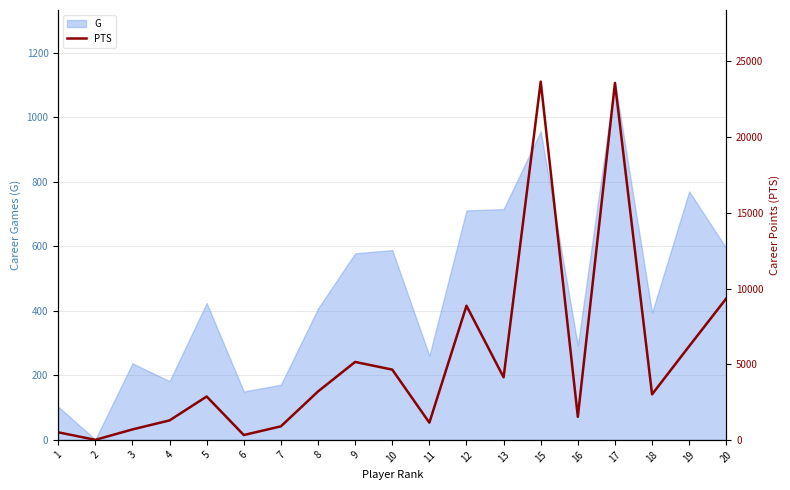

At which label does the data first exceed 3009?

8